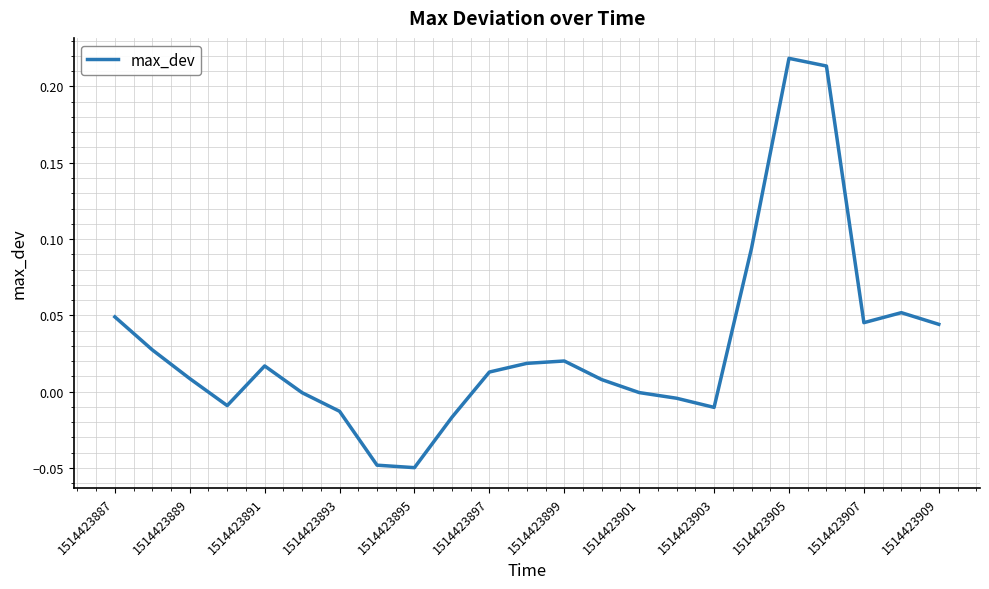

What is the difference between the maximum and minimum values?

0.3